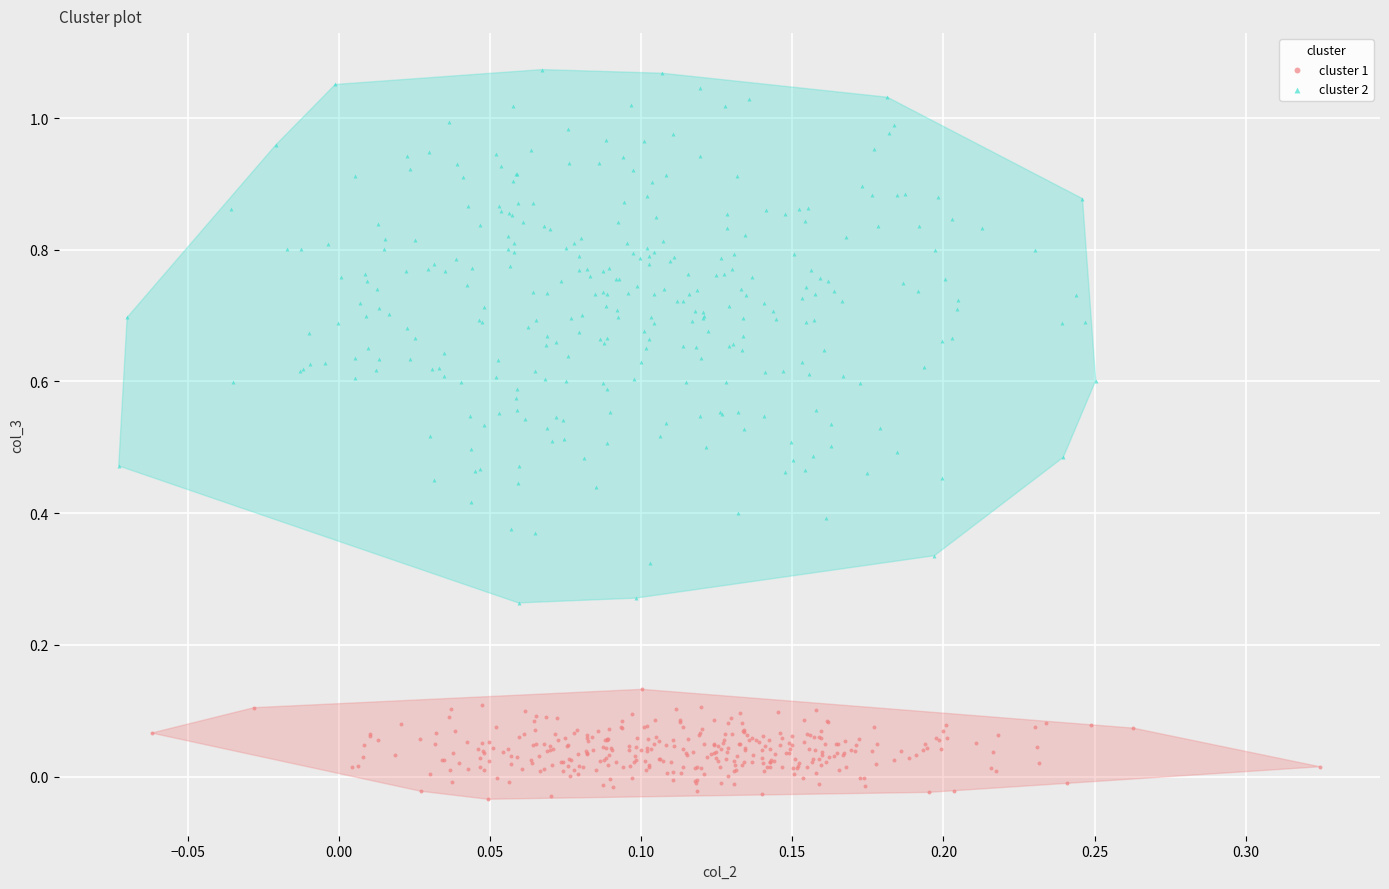

Which series has the largest Y range (max minus min)?

cluster 2